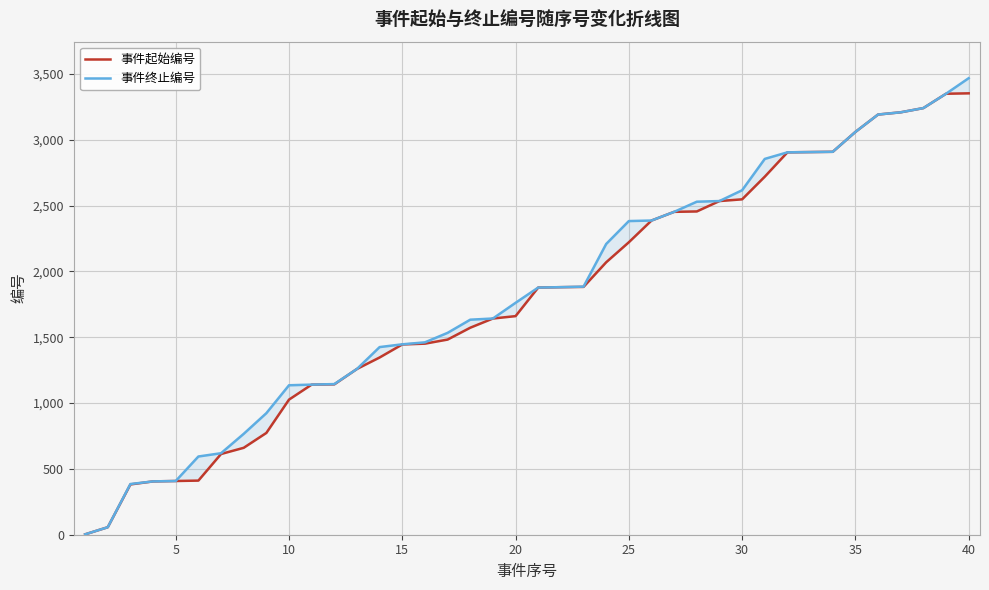

Which series has the largest range (max minus min)?

事件终止编号